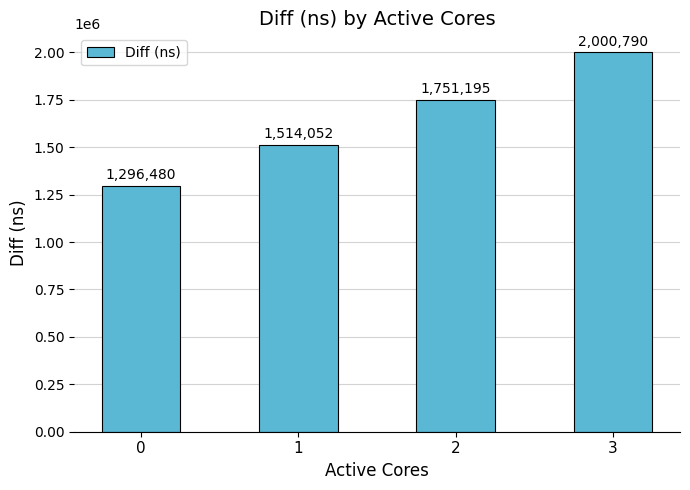

Is it true that the value at 2 is 1751195?

True